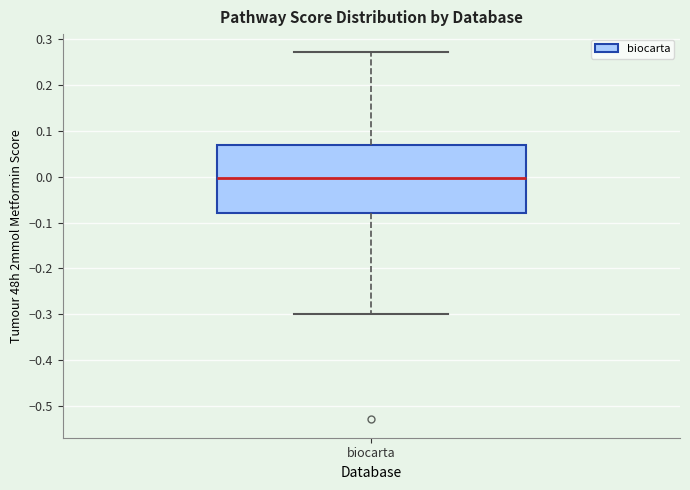

Where does the lower whisker of the box for biocarta end on the y-axis? The values are not printed on the chart, so give them approximately, as read against the axis.

-0.30